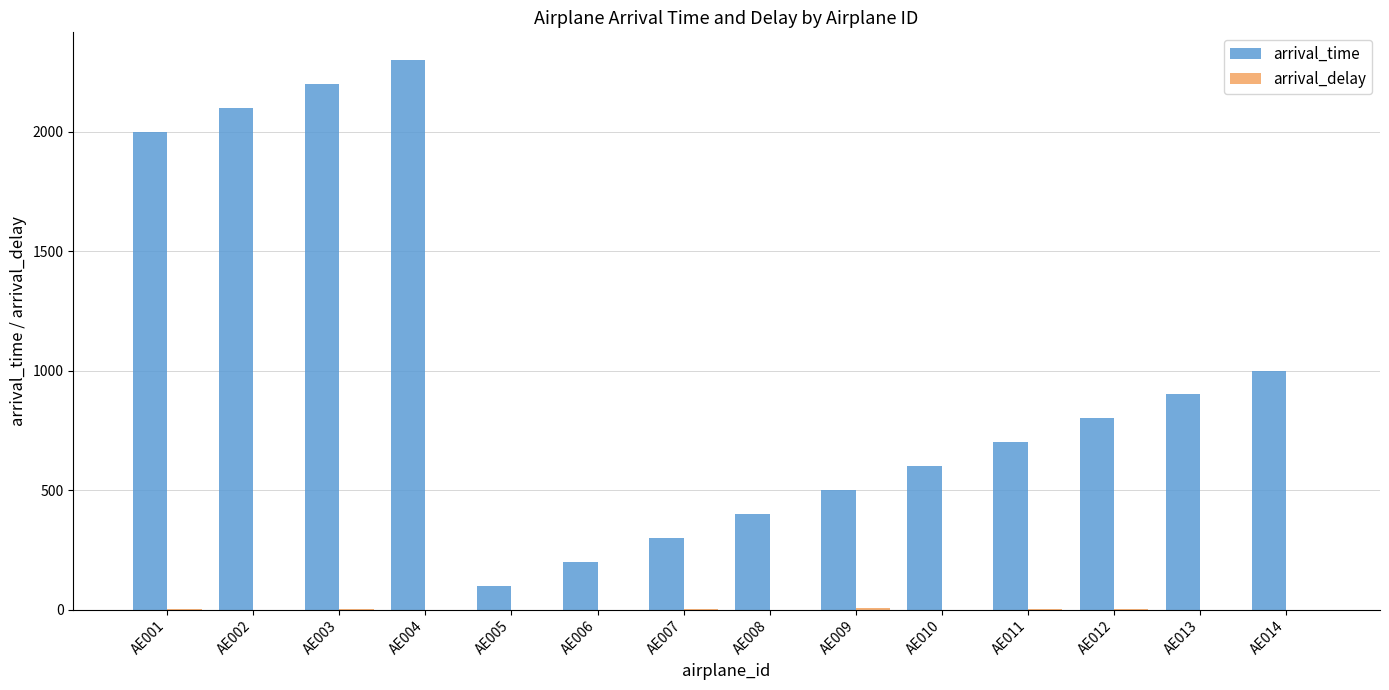

The value of arrival_time at AE007 is 300. True or false?

True